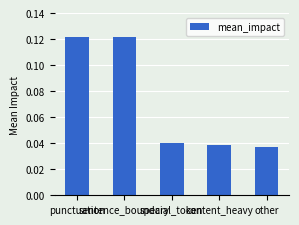

Between other and special_token, which is larger?

special_token